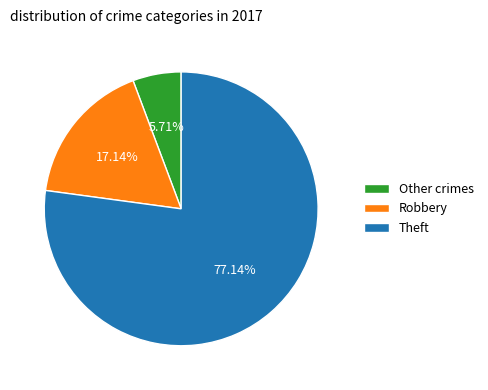

Is the sum of Robbery and Other crimes greater than half?

No